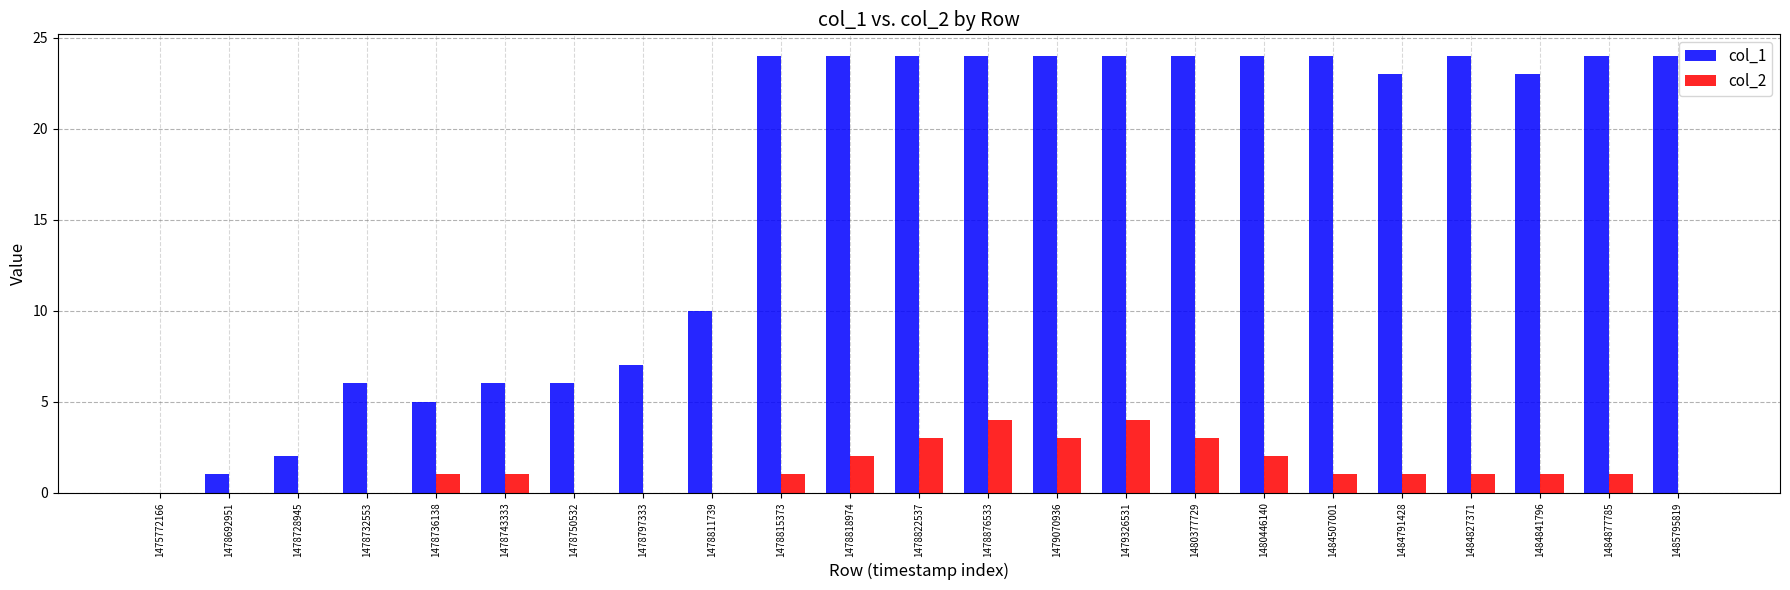

Between 1479326531 and 1484507001, which series saw the biggest shift?

col_2